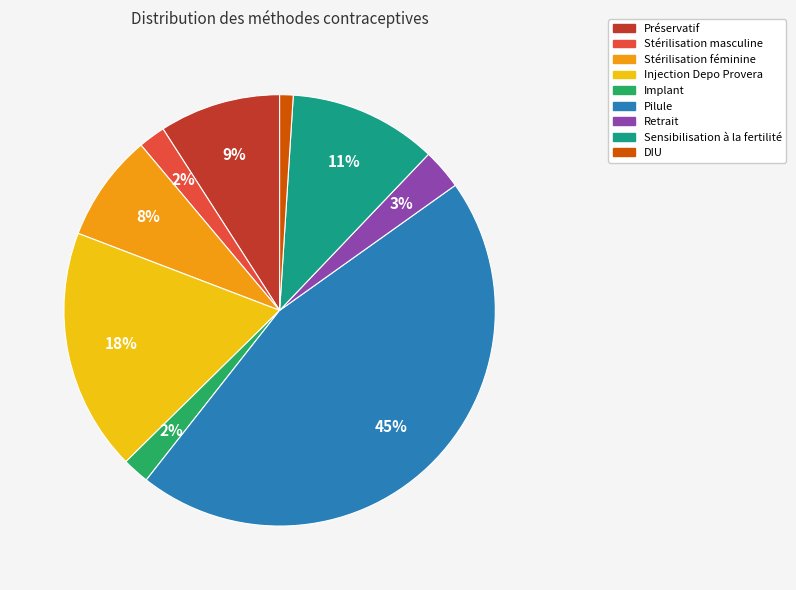

True or false: Stérilisation féminine accounts for 8% of the total.

True